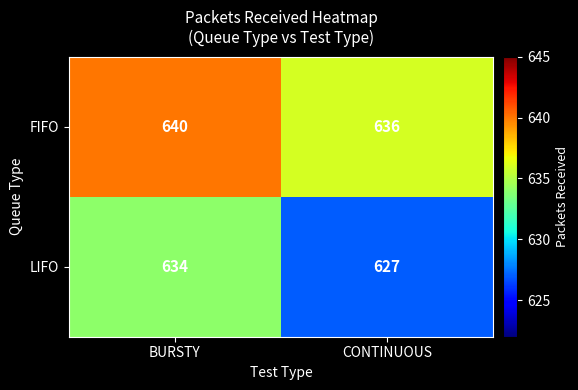

Rank the series by their maximum value, from highest to lowest.

FIFO, LIFO